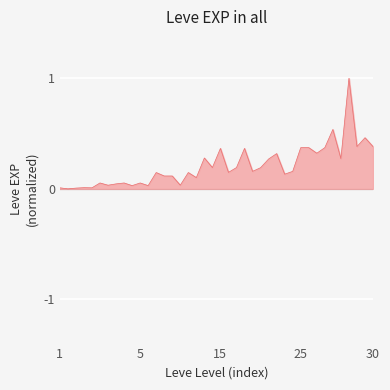

What is the difference between the maximum and minimum values?

1.0